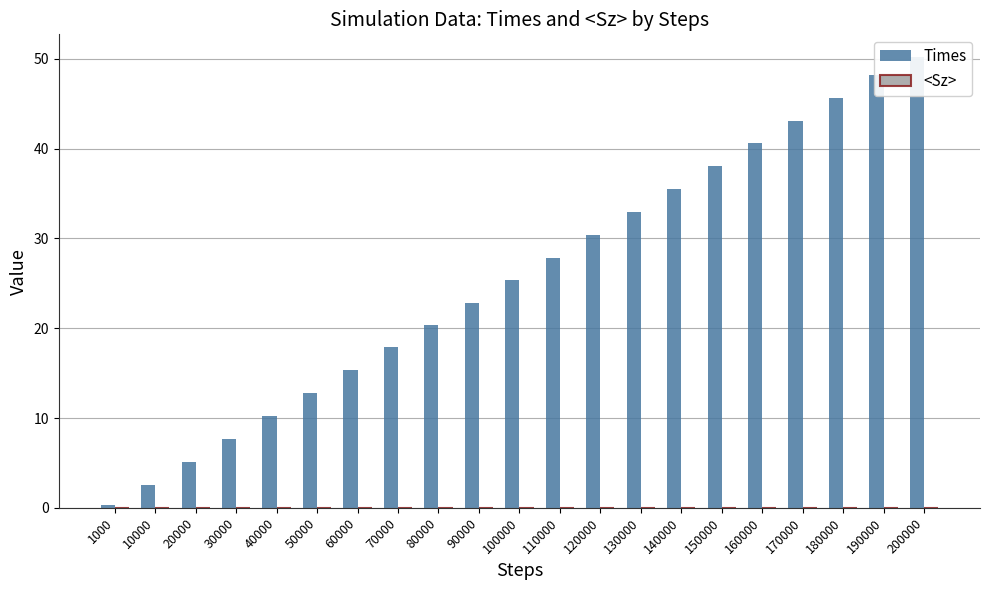

Which series has the largest total across all categories?

Times